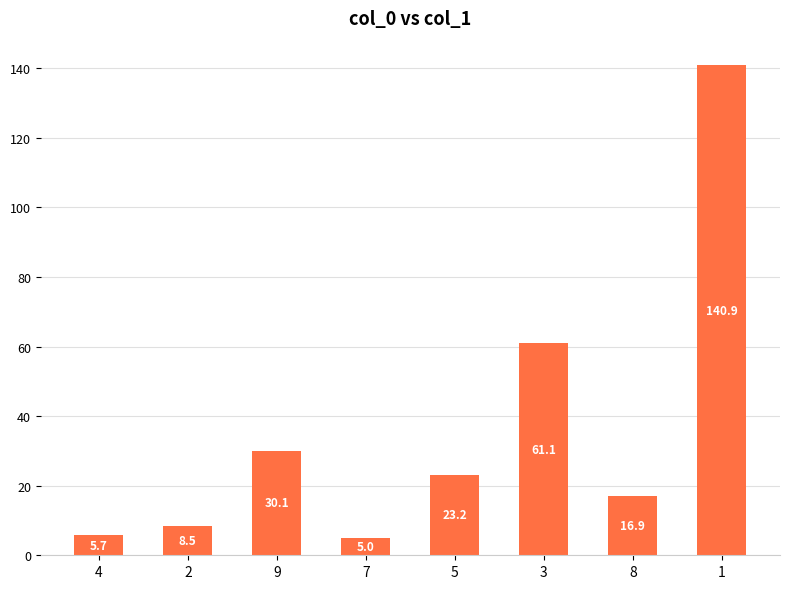

What is the average value?

36.4